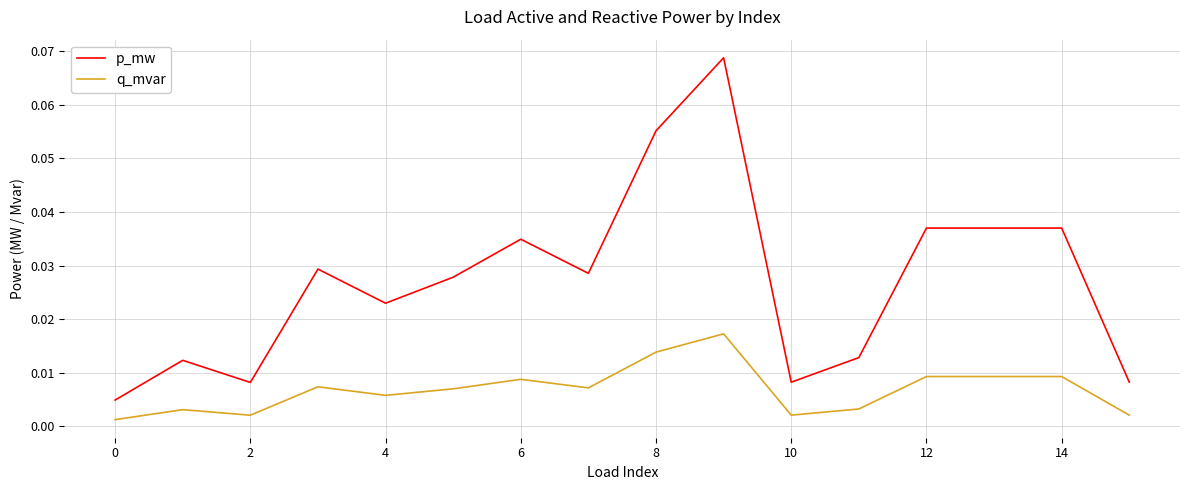

Rank the series by their maximum value, from lowest to highest.

q_mvar, p_mw